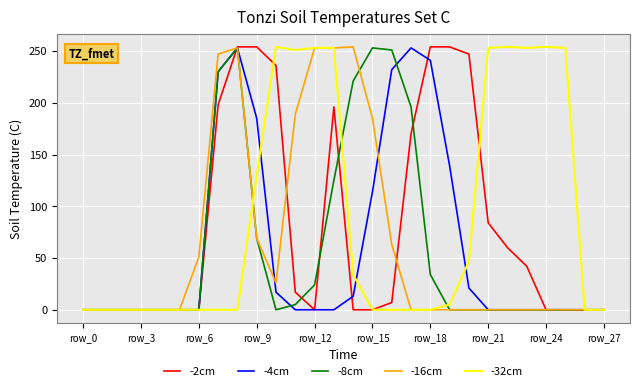

What is the average value of the -2cm series?

81